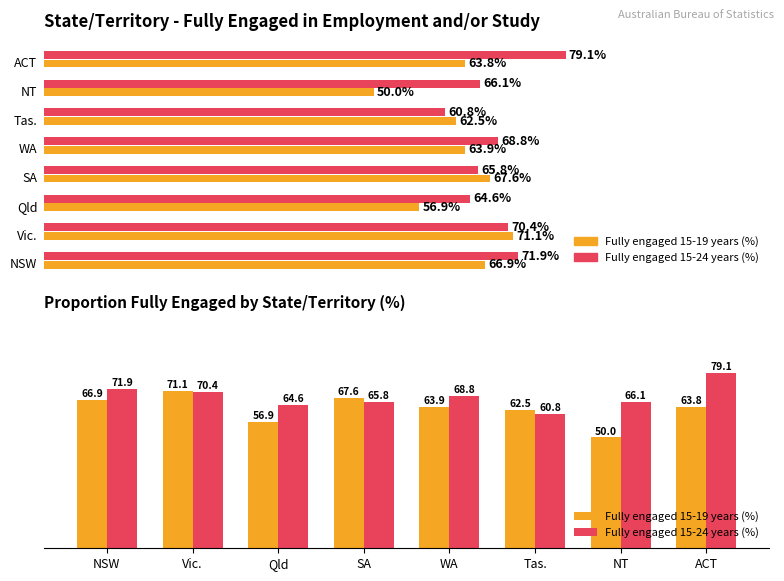

How many bars are there in each group?

2